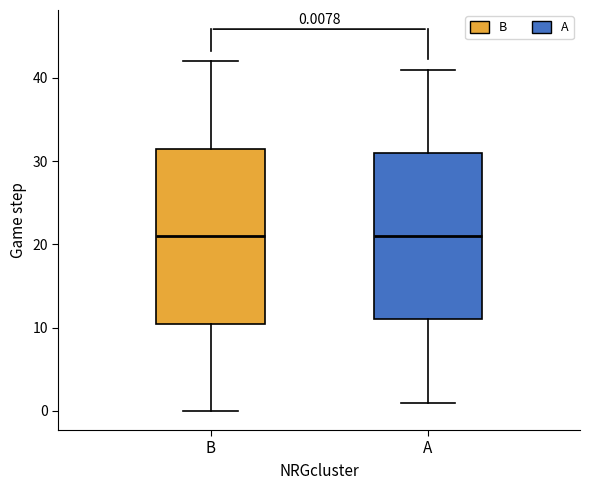

Which box is the tallest, from its lower edge to its upper edge?

B